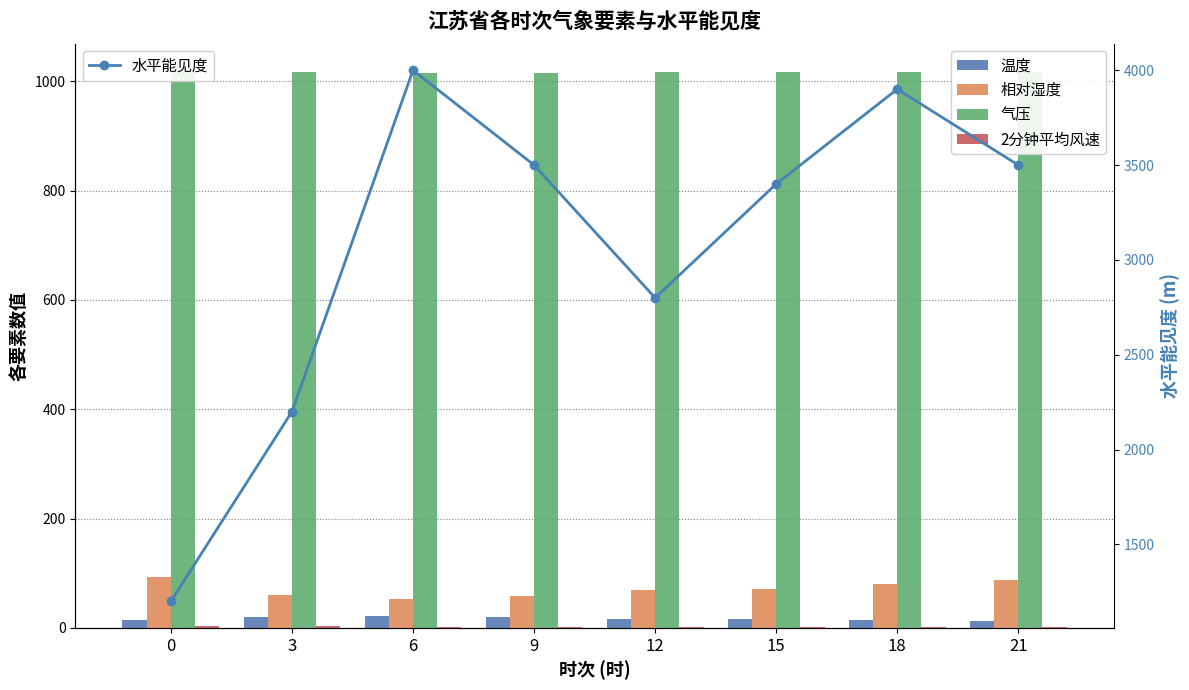

At which label does 温度 reach its peak?

6